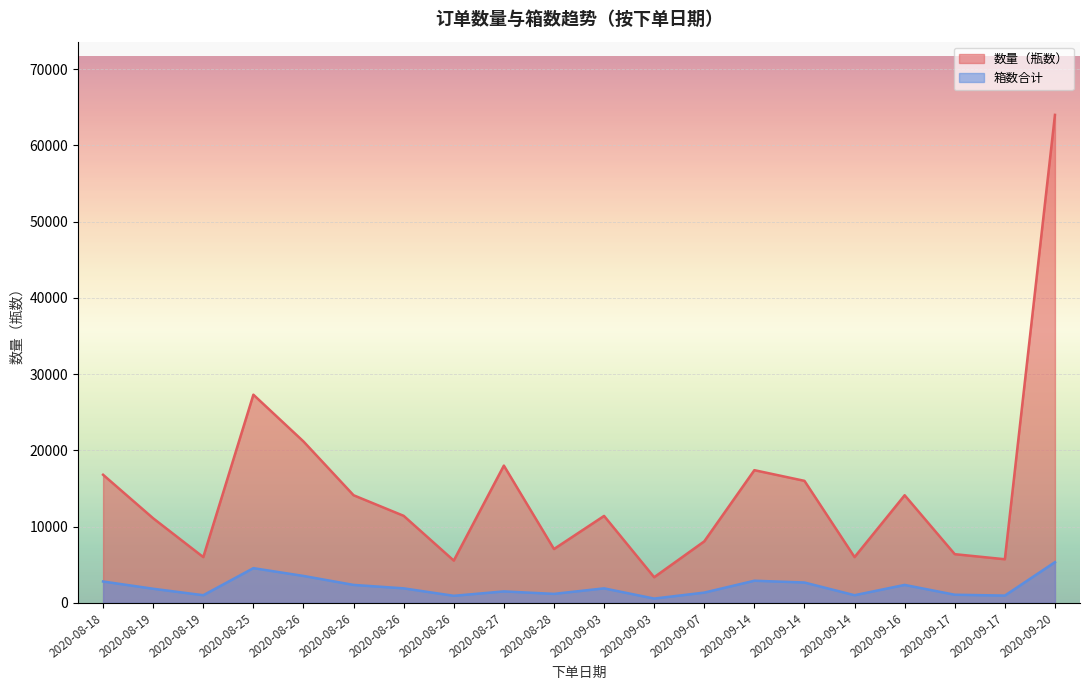

How many lines are shown in the chart?

2